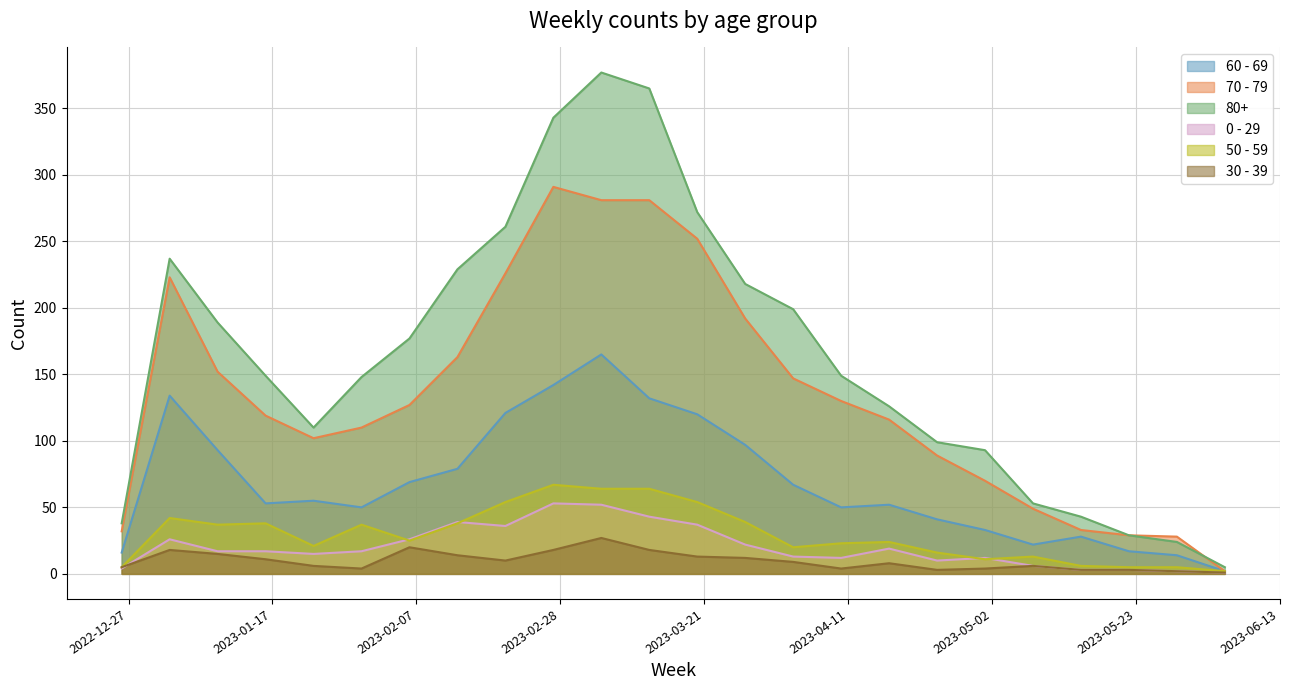

At which label does 50 - 59 first exceed 25?

2023-01-02